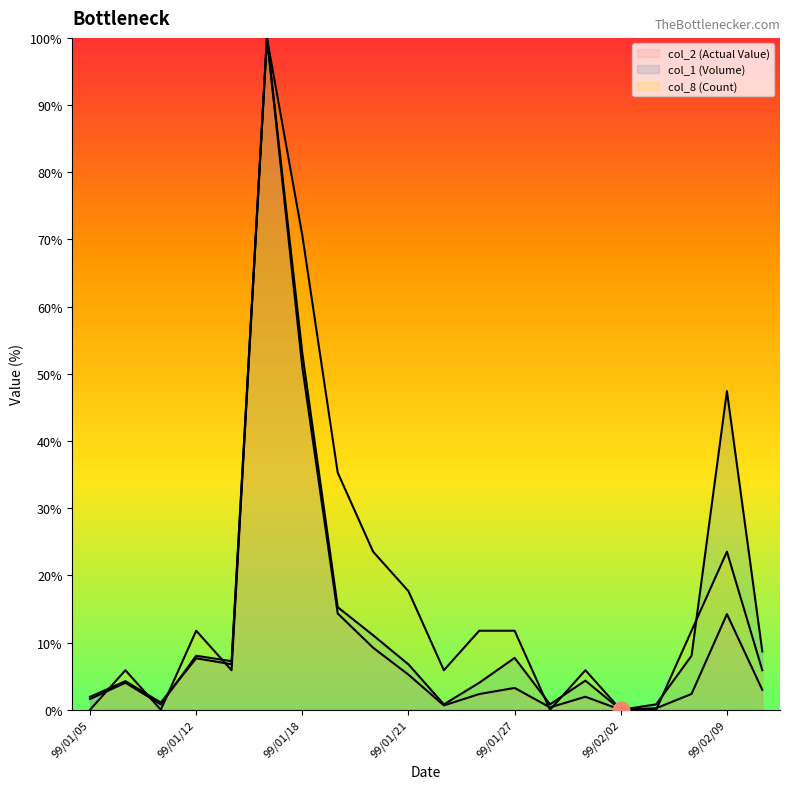

Where is the first local maximum for col_8 (Count)?

99/01/06